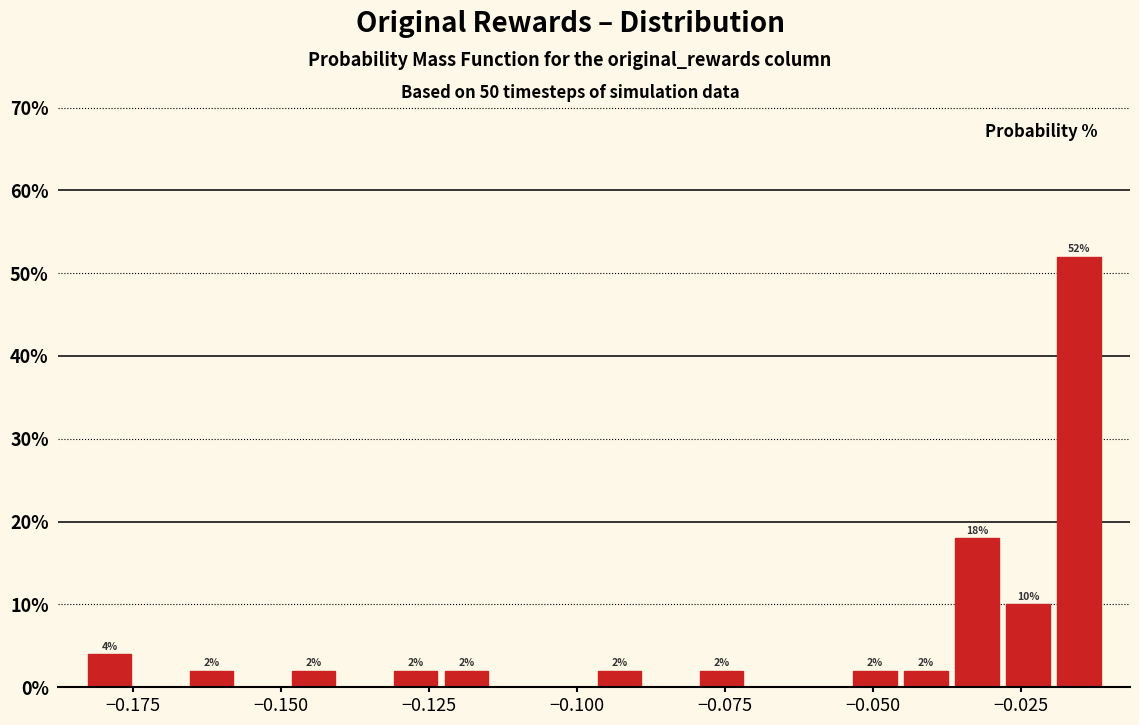

Around what value on the x-axis is the tallest bar? Give the approximate position of its centre, as read against the axis.

-0.015